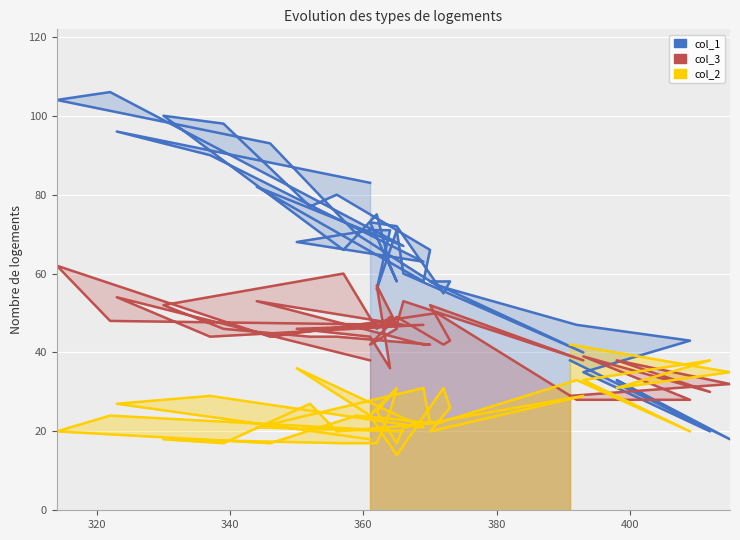

How many times do col_1 and col_2 cross each other?

3